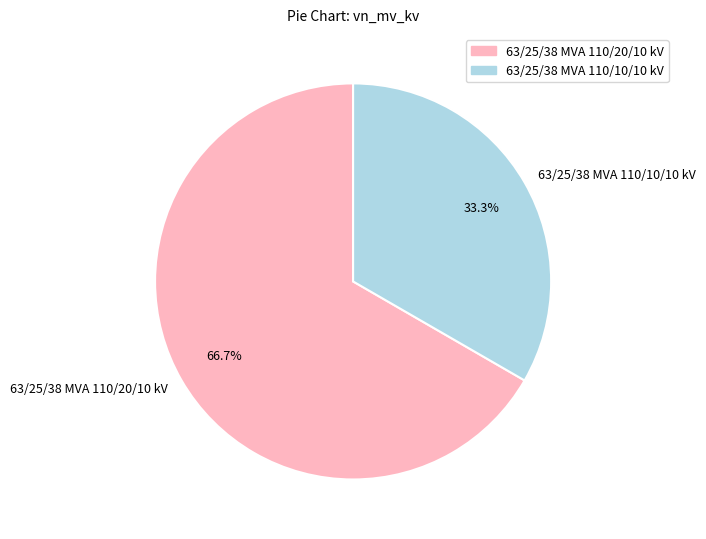

What is the ratio of the value at 63/25/38 MVA 110/10/10 kV to the value at 63/25/38 MVA 110/20/10 kV?

0.5